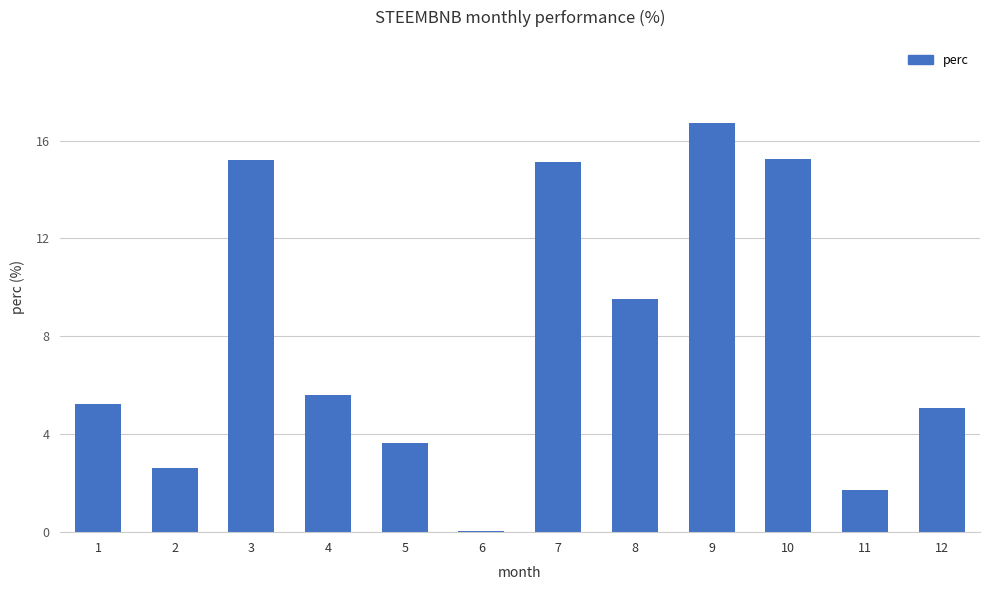

The chart shows a value of 3.6 at 5. True or false?

True